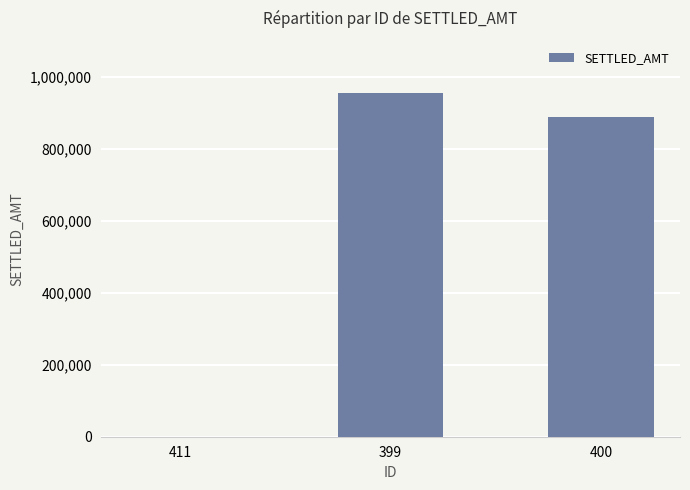

The value at 399 is 955647. True or false?

True